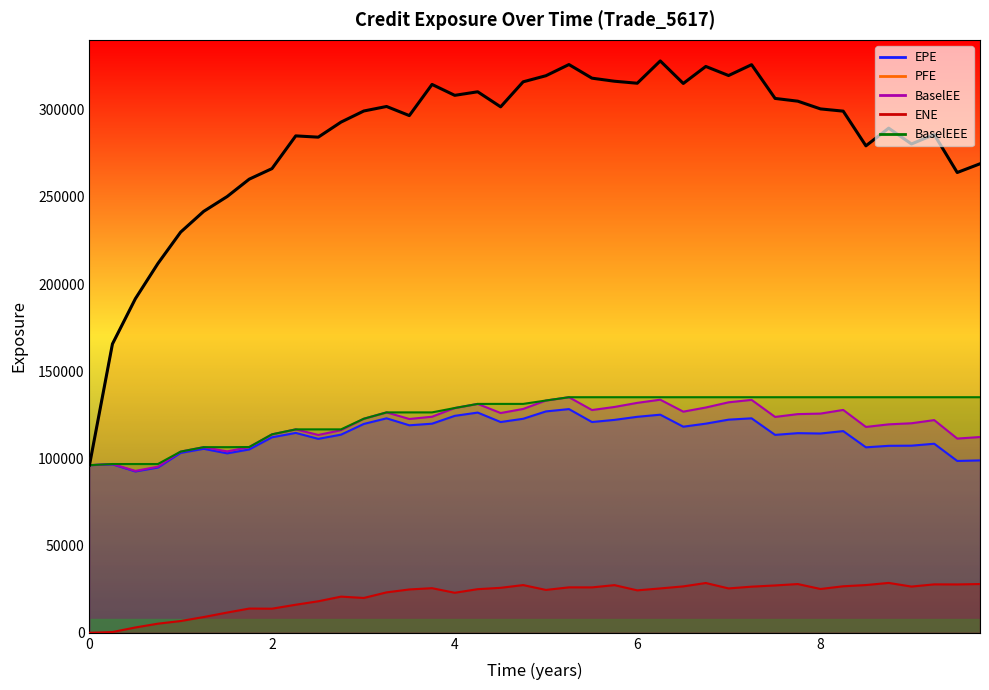

Is it true that ENE equals 11754.8 at 9.50277?

False